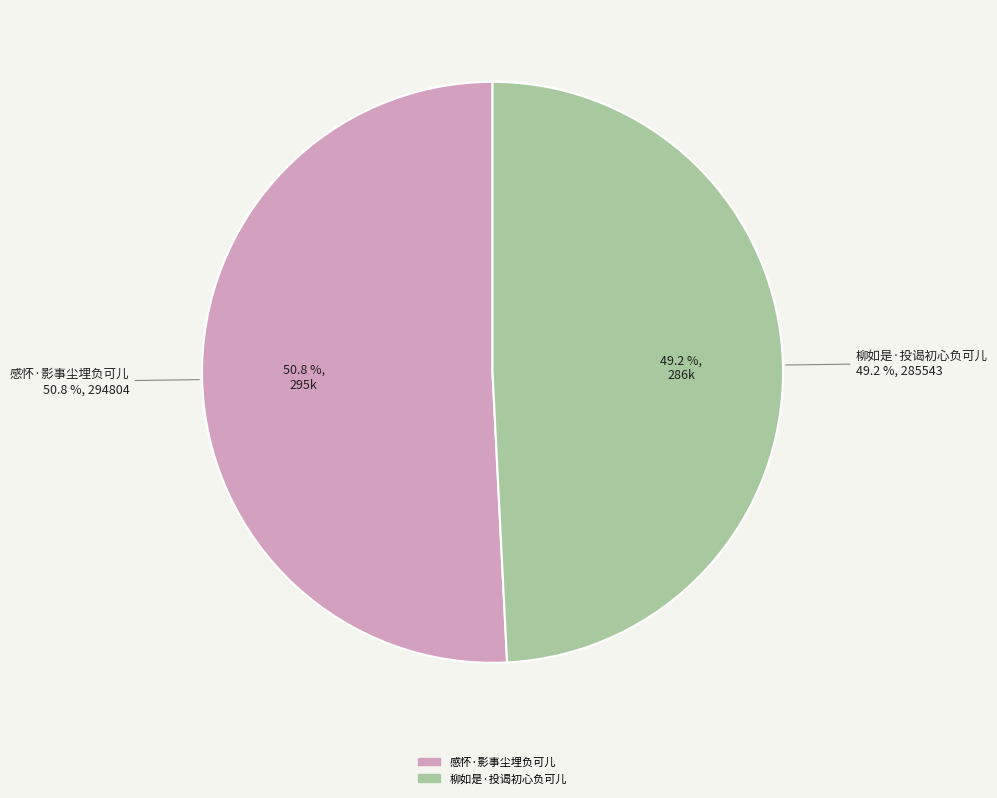

How many segments does this pie chart have?

2